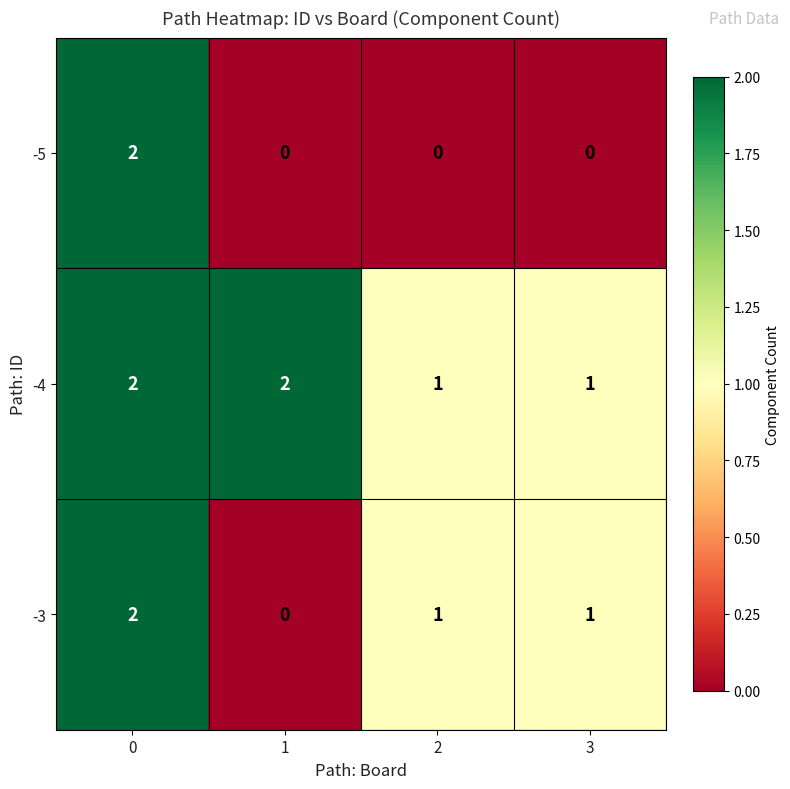

Rank the series by their average value, from lowest to highest.

-5, -3, -4